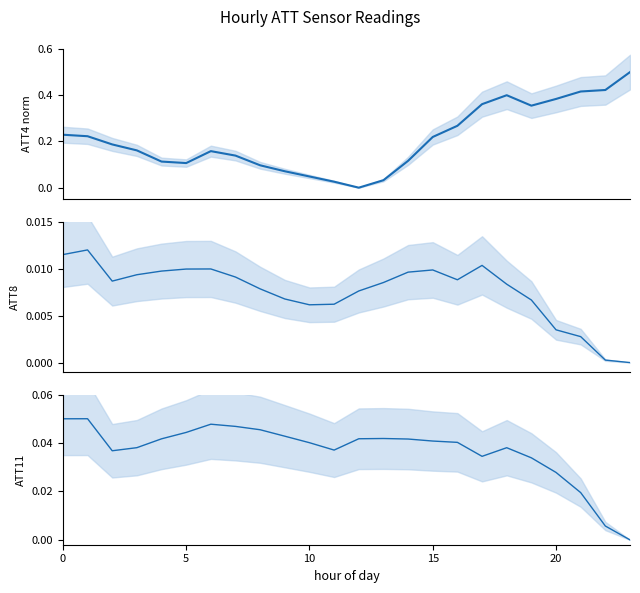

Rank the series at 10 from highest to lowest value.

ATT4 (norm), ATT11, ATT8